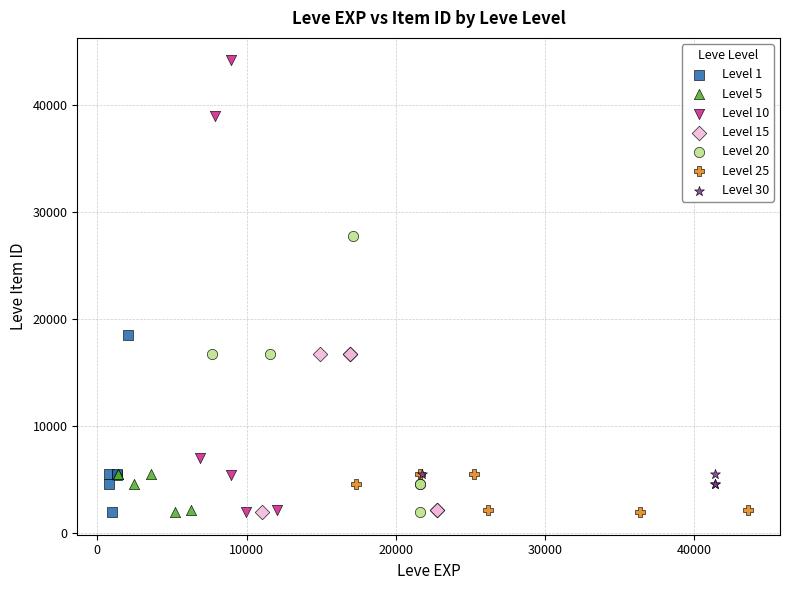

What are all the series names shown in the legend?

Level 1, Level 5, Level 10, Level 15, Level 20, Level 25, Level 30